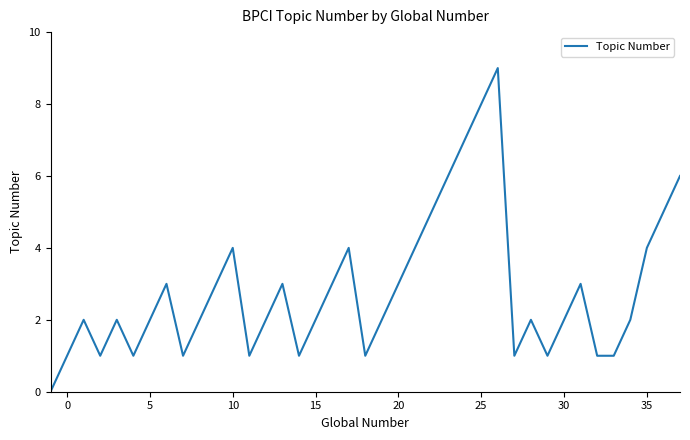

What is the maximum value shown in the chart?

9